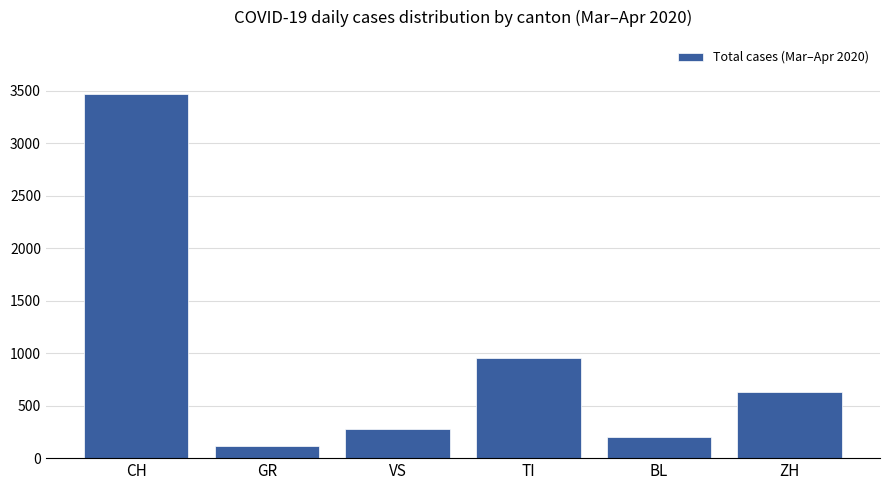

True or false: the data shows 633 at ZH.

True